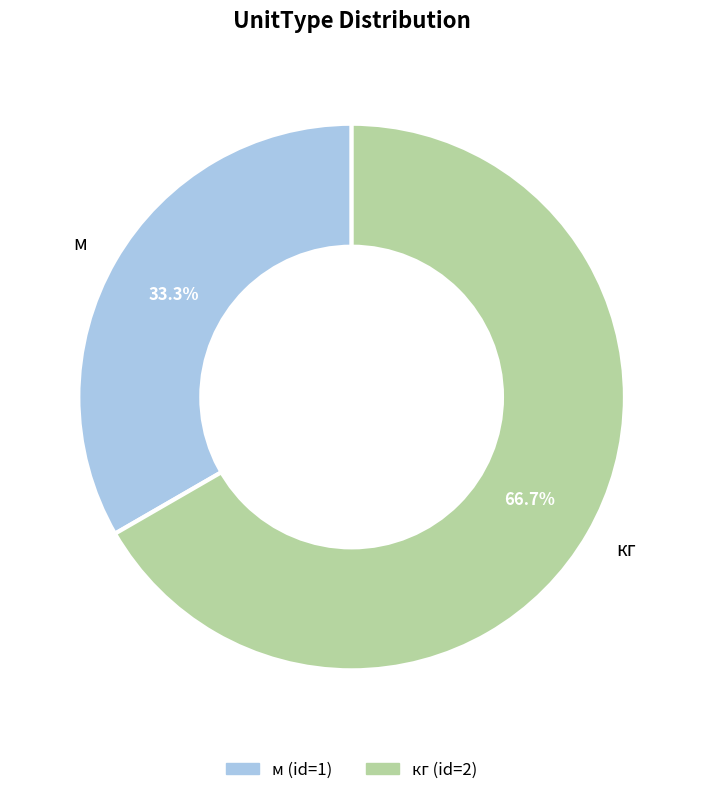

Is it true that м is 33% of the pie?

True